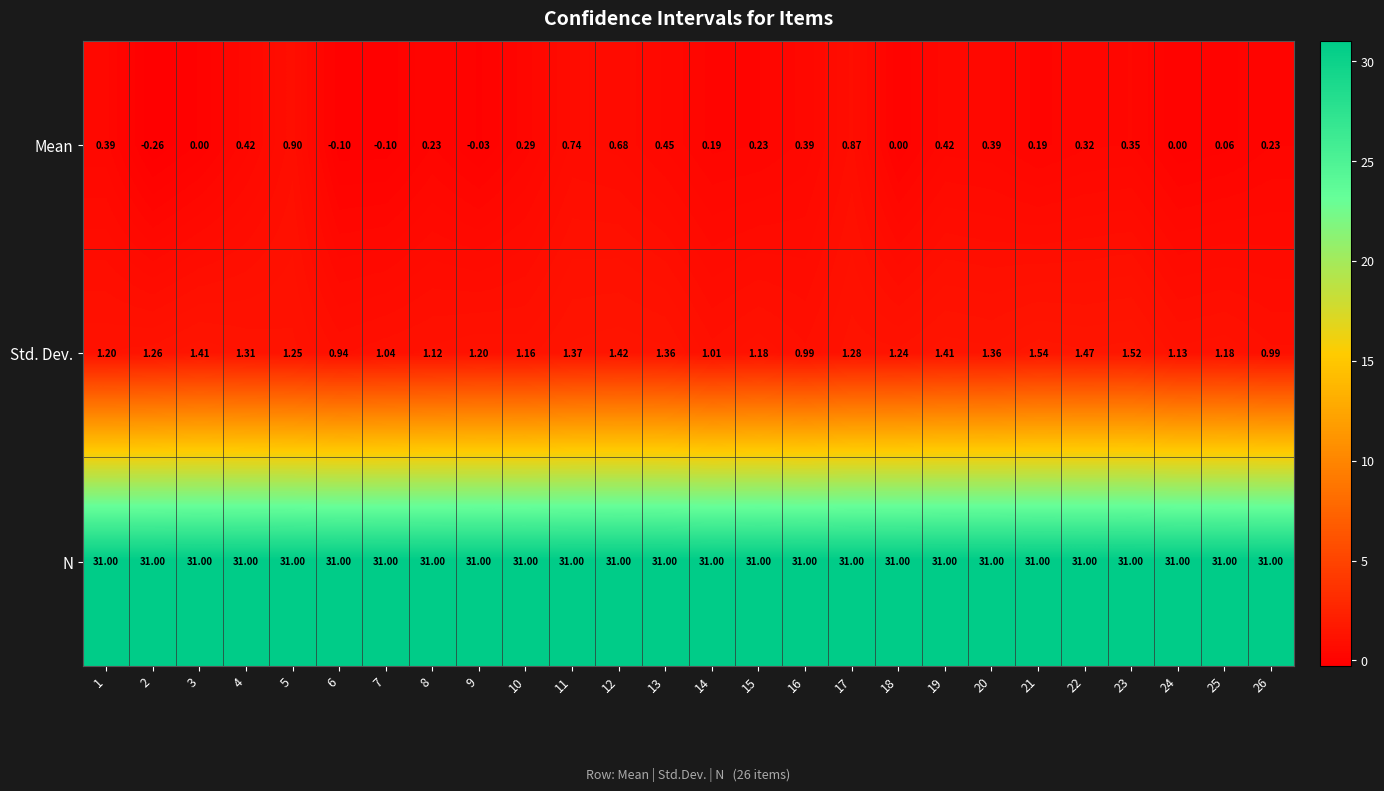

Rank the series at 25 from lowest to highest value.

Mean, Std. Dev., N